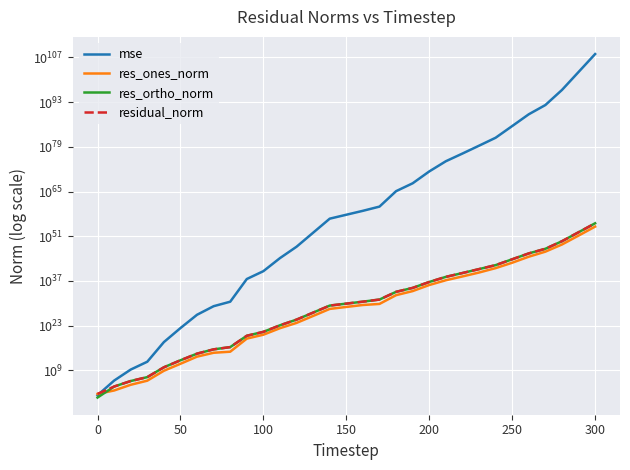

What is the value of the res_ones_norm point at the 15th from the left?

17906641250087359587148627968.0